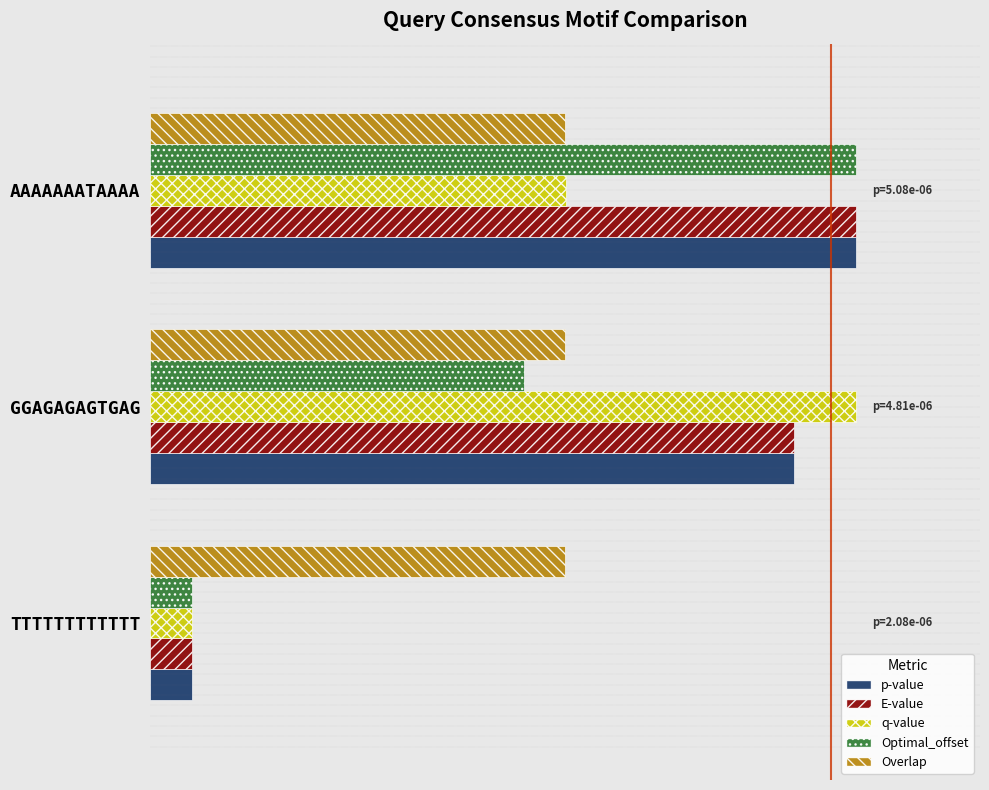

What is the value of the q-value bar at the 1st from the left?

0.1